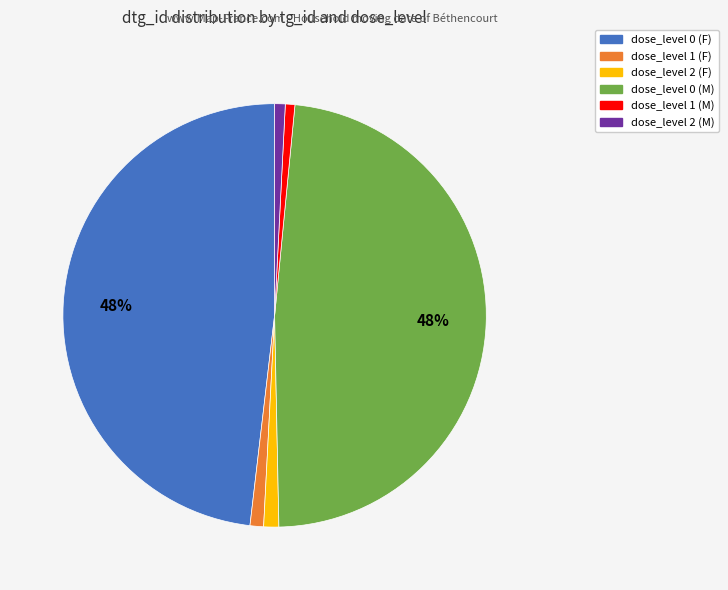

Is it true that dose_level 0 (F) is 56% of the pie?

False